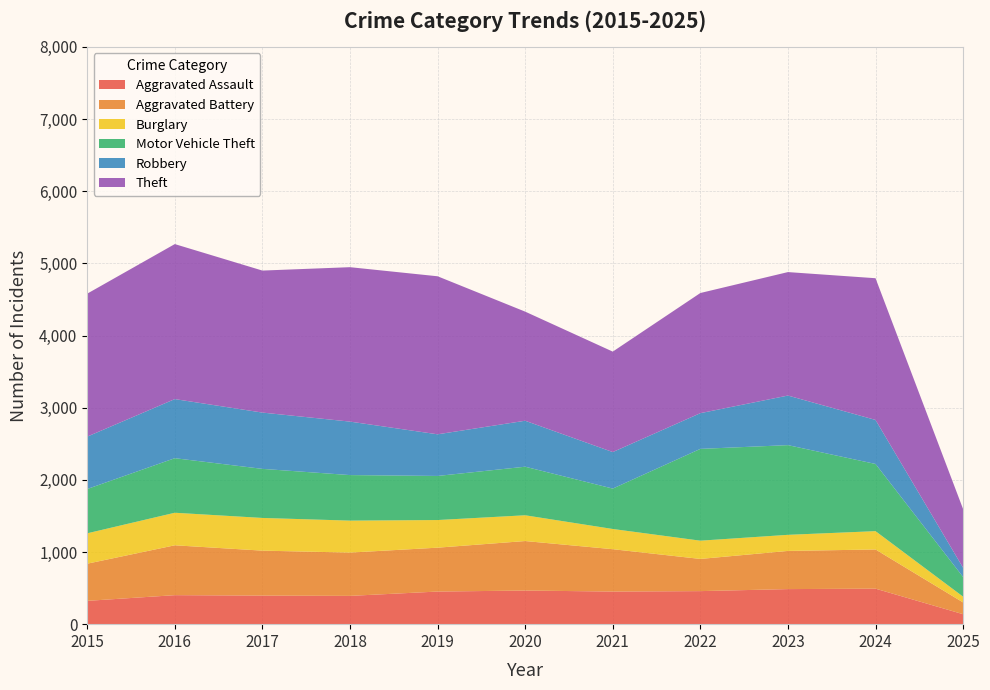

Reading right to left, what are all the values shown in this chart?

Aggravated Assault: 2025=138	2024=492	2023=486	2022=458	2021=452	2020=466	2019=452	2018=392	2017=396	2016=402	2015=323
Aggravated Battery: 2025=163	2024=543	2023=529	2022=446	2021=587	2020=686	2019=608	2018=600	2017=623	2016=691	2015=515
Burglary: 2025=80	2024=254	2023=223	2022=253	2021=280	2020=357	2019=383	2018=443	2017=453	2016=451	2015=421
Motor Vehicle Theft: 2025=272	2024=931	2023=1243	2022=1272	2021=560	2020=673	2019=611	2018=631	2017=680	2016=756	2015=614
Robbery: 2025=128	2024=610	2023=687	2022=495	2021=506	2020=637	2019=577	2018=741	2017=780	2016=819	2015=726
Theft: 2025=813	2024=1964	2023=1711	2022=1665	2021=1392	2020=1512	2019=2190	2018=2140	2017=1968	2016=2148	2015=1981